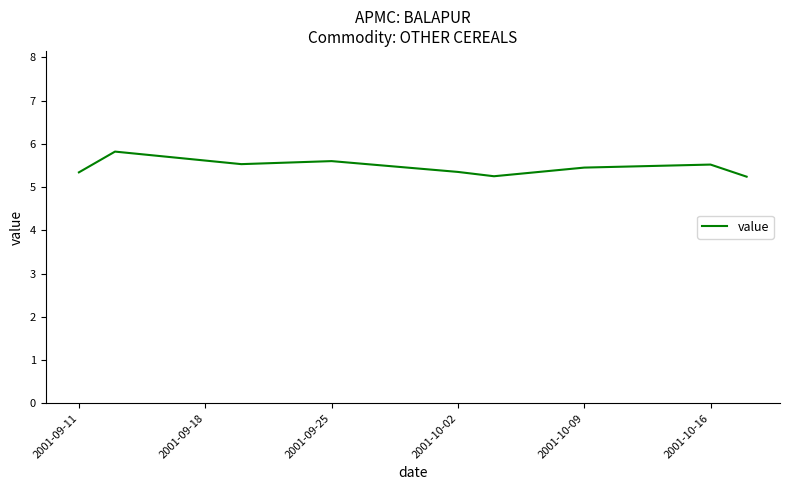

What is the maximum value shown in the chart?

5.8